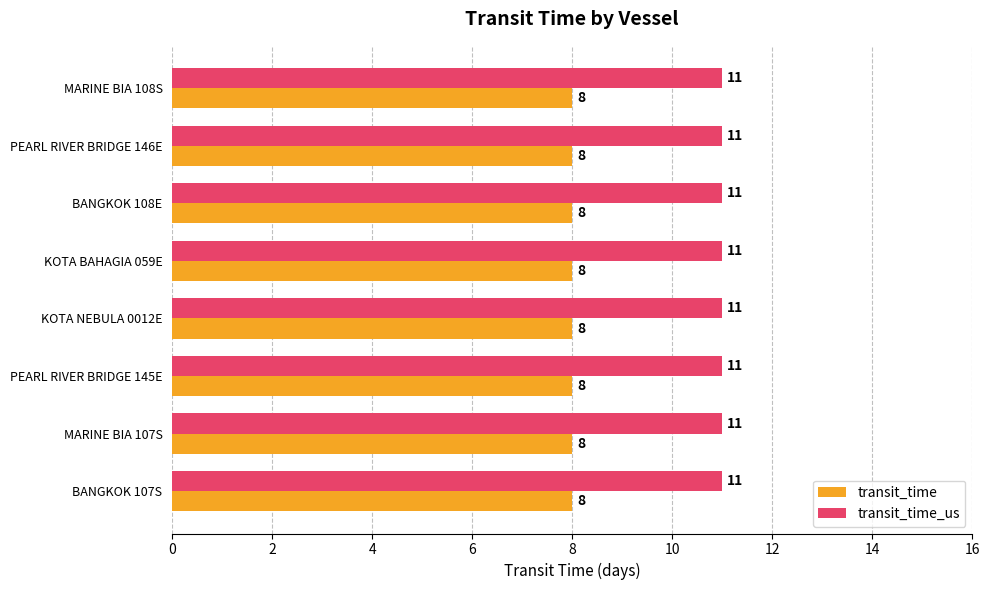

What value does the transit_time_us series have at BANGKOK 108E?

11